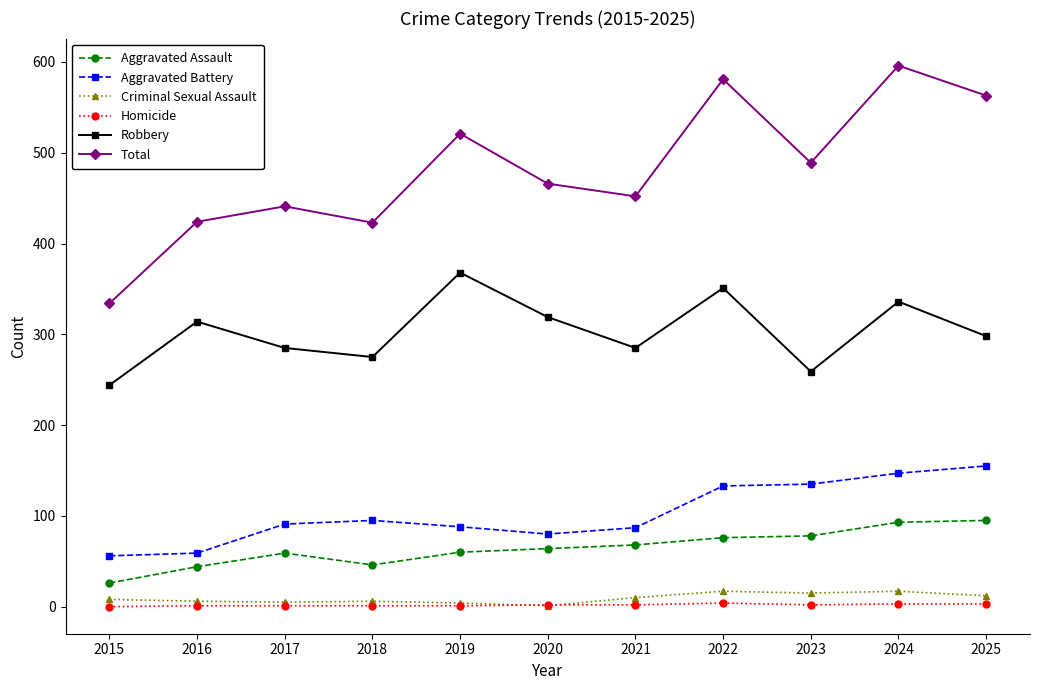

How many data points does each series have?

11